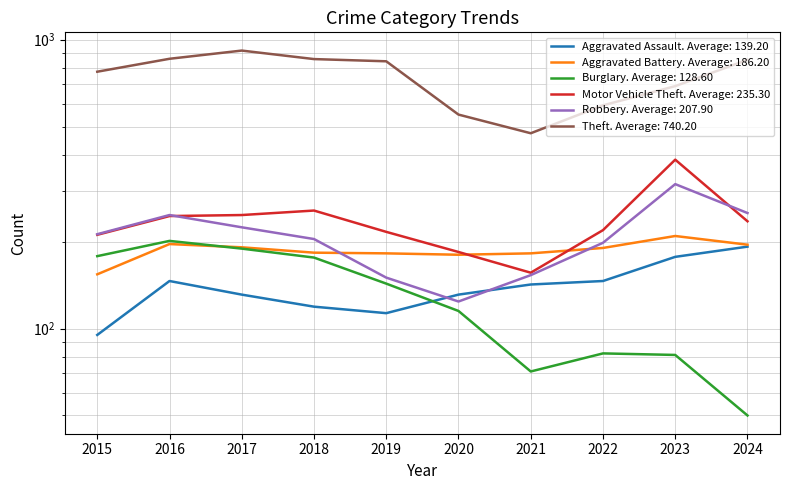

Reading right to left, extract all data points from this chart.

Aggravated Assault: 2024=192	2023=177	2022=146	2021=142	2020=131	2019=113	2018=119	2017=131	2016=146	2015=95
Aggravated Battery: 2024=195	2023=209	2022=190	2021=182	2020=180	2019=182	2018=183	2017=191	2016=196	2015=154
Burglary: 2024=50	2023=81	2022=82	2021=71	2020=115	2019=143	2018=176	2017=189	2016=201	2015=178
Motor Vehicle Theft: 2024=235	2023=384	2022=219	2021=156	2020=184	2019=216	2018=256	2017=247	2016=245	2015=211
Robbery: 2024=251	2023=316	2022=198	2021=153	2020=124	2019=150	2018=204	2017=224	2016=247	2015=212
Theft: 2024=851	2023=690	2022=592	2021=474	2020=550	2019=841	2018=856	2017=916	2016=858	2015=774